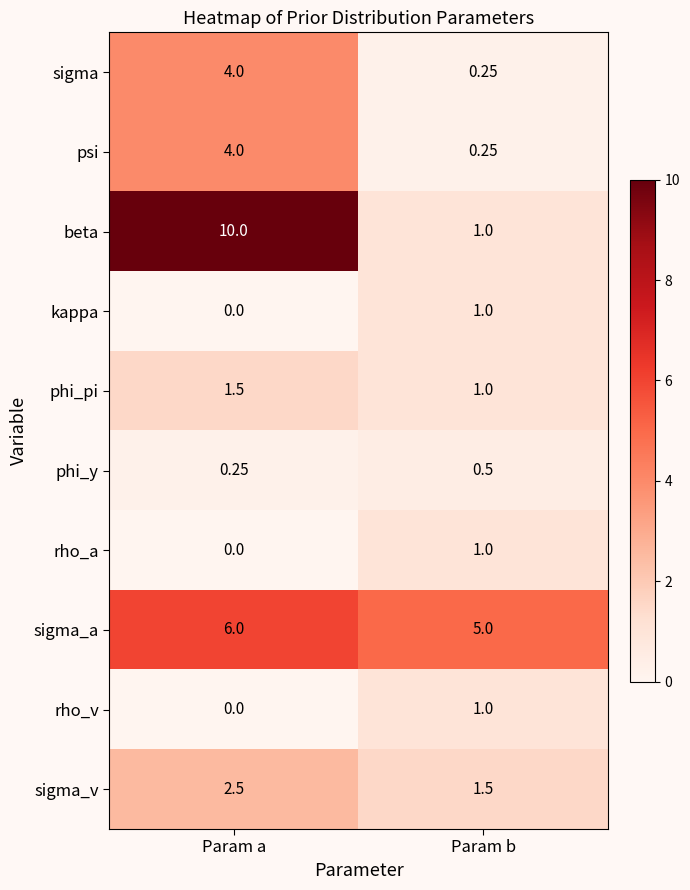

At which label does kappa reach its peak?

Param b